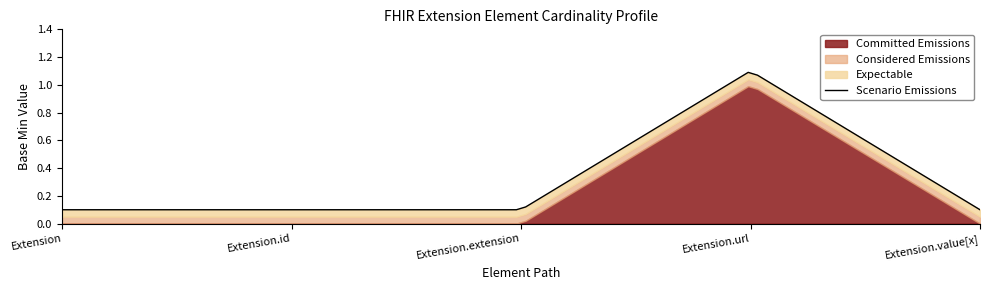

How many lines are shown in the chart?

4